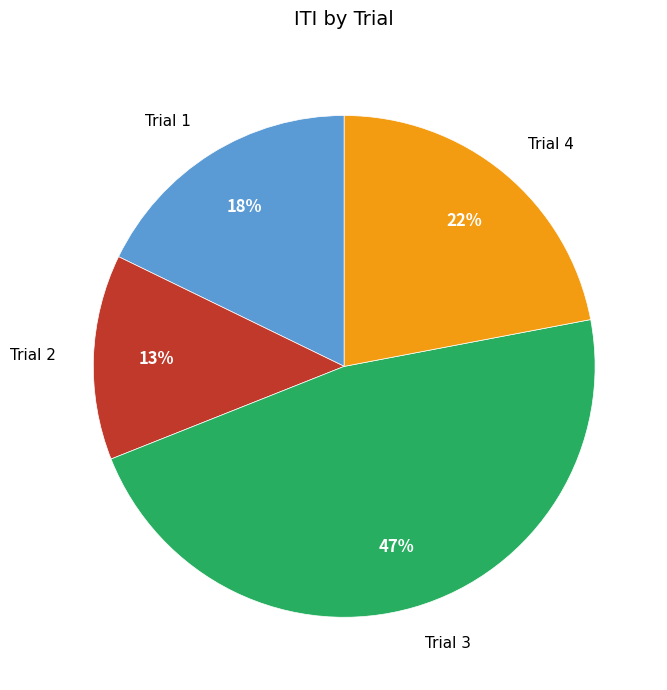

What is the ratio of the value at Trial 3 to the value at Trial 1?

2.6